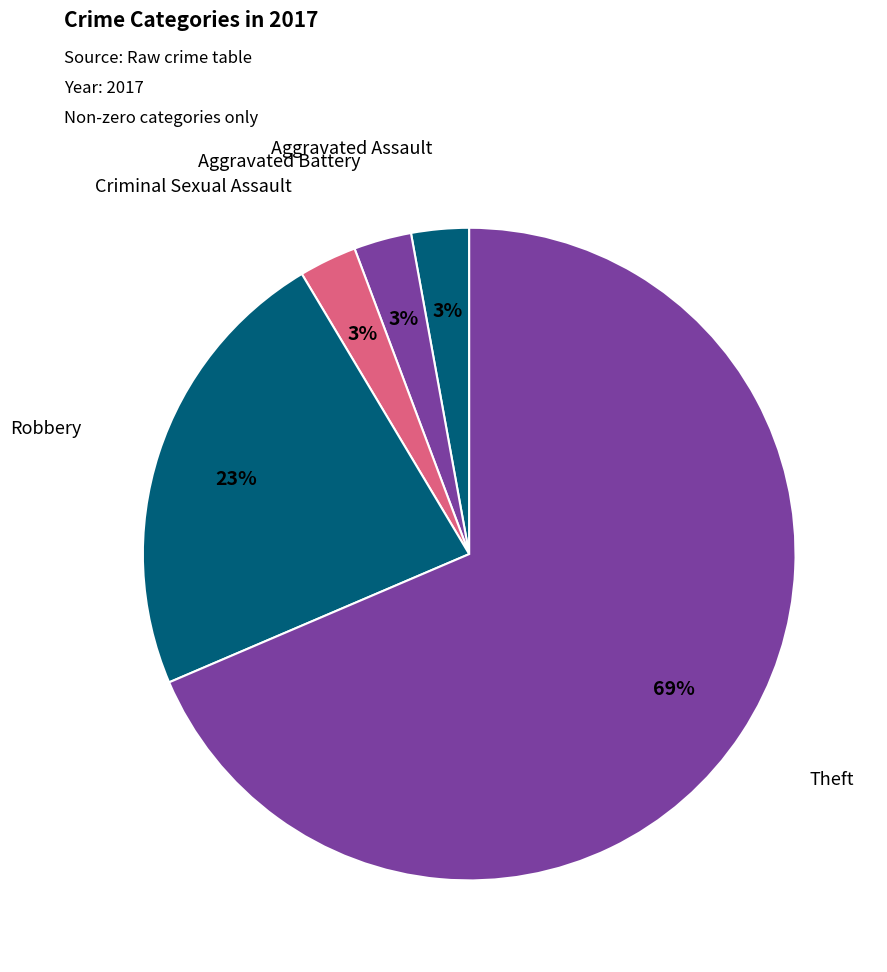

Combined, do Aggravated Assault and Robbery account for over 50%?

No